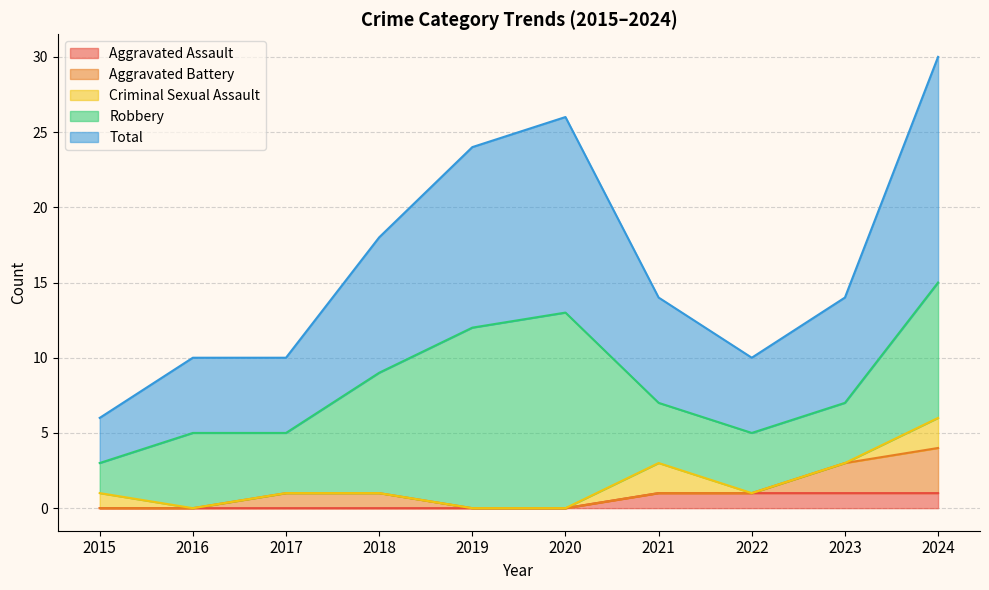

How many lines are shown in the chart?

5